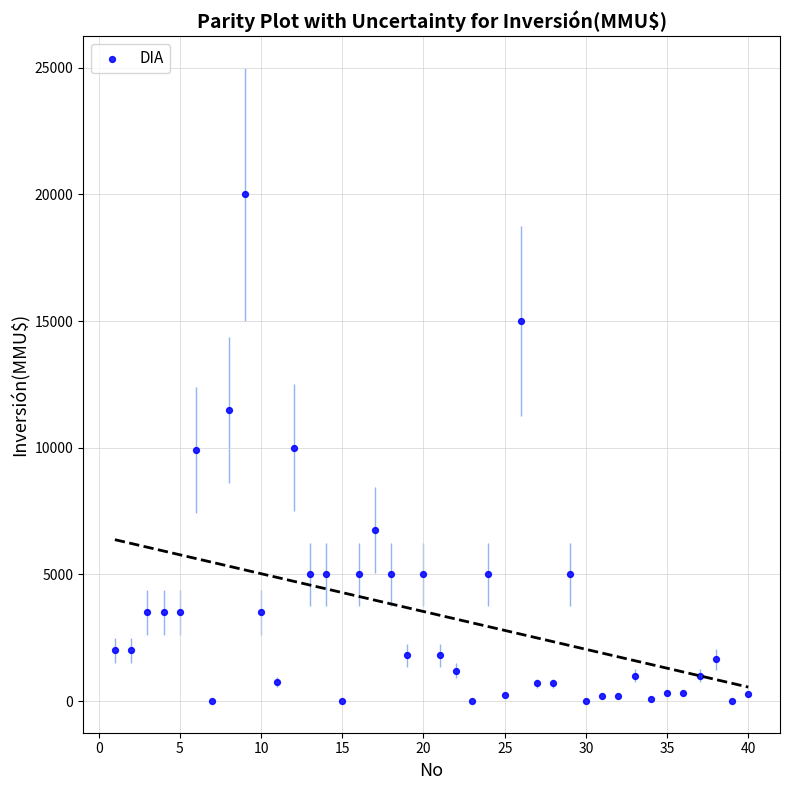

What is the range of X values (max minus min)?

39